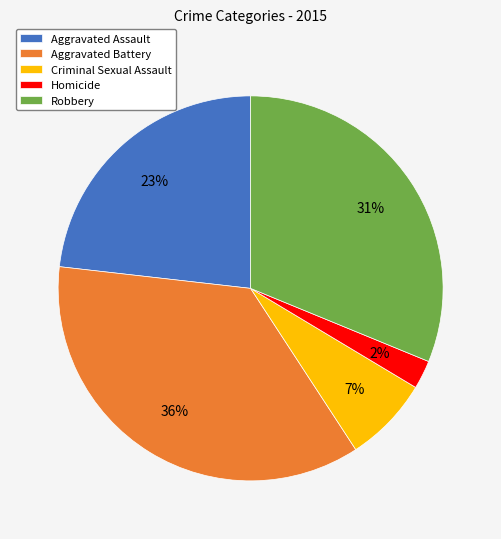

Which category has the smallest portion of the pie?

Homicide